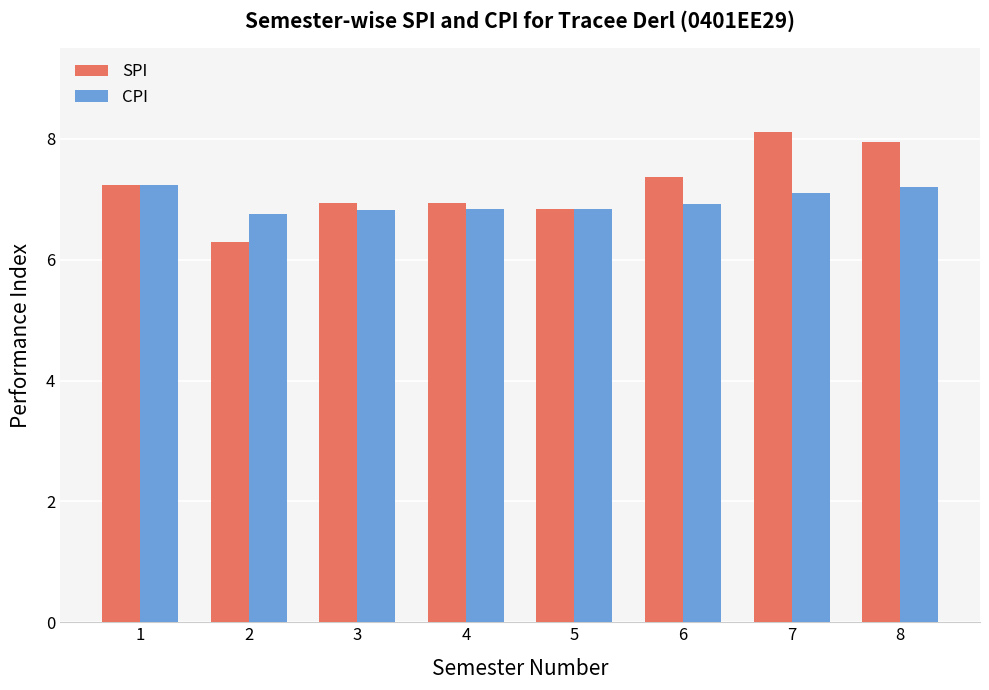

What is the lowest value of the CPI series?

6.8